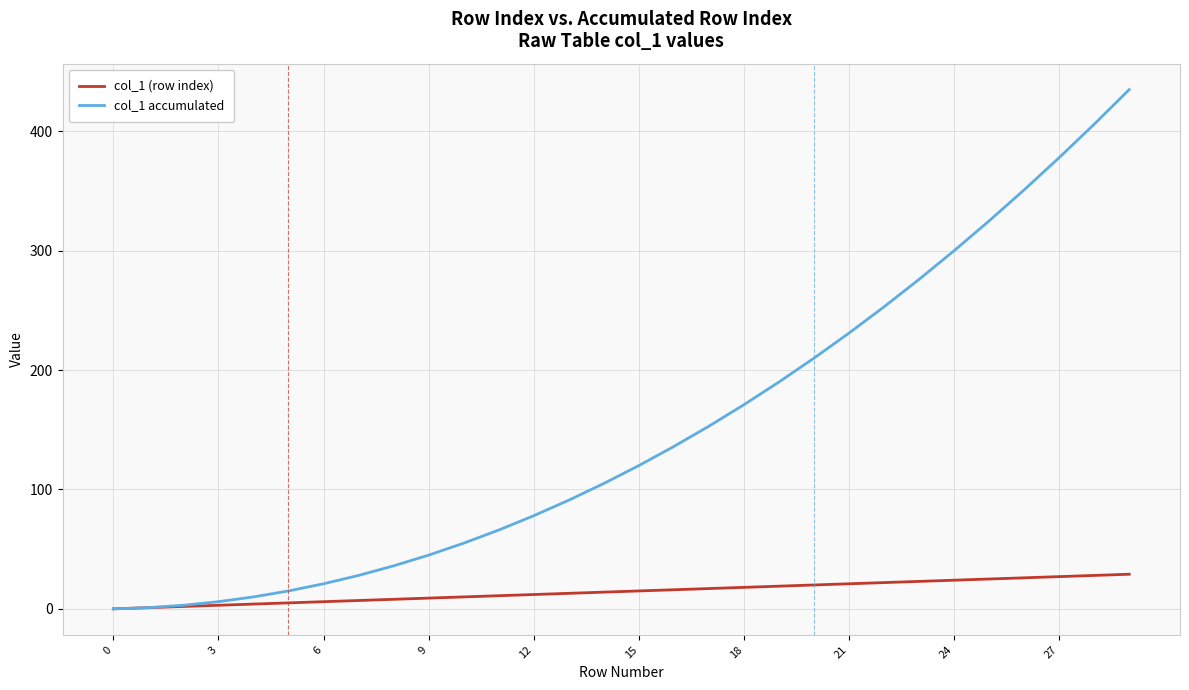

Which series has the widest spread of values?

col_1 accumulated